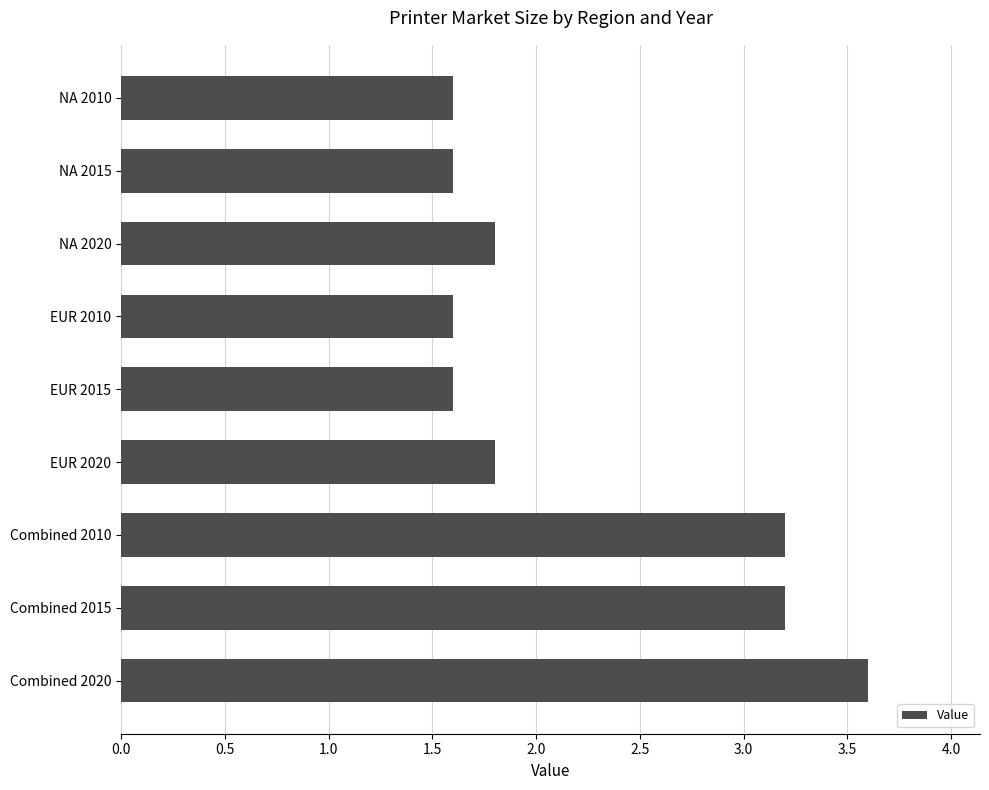

At which category does the chart reach its peak across all series?

Combined 2020